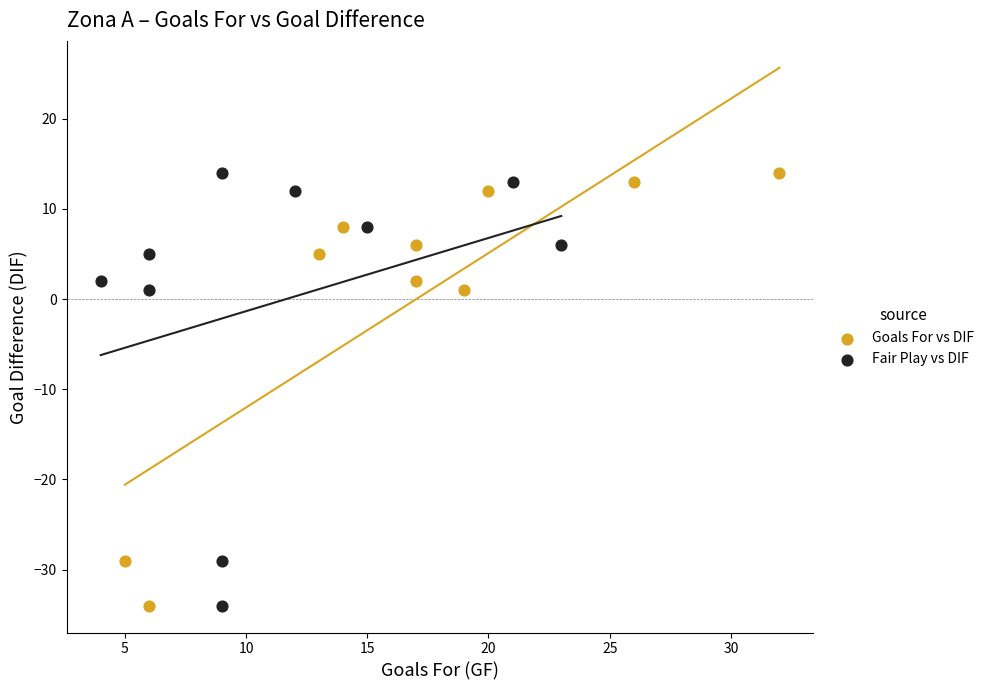

What are all the series names shown in the legend?

Goals For vs DIF, Fair Play vs DIF